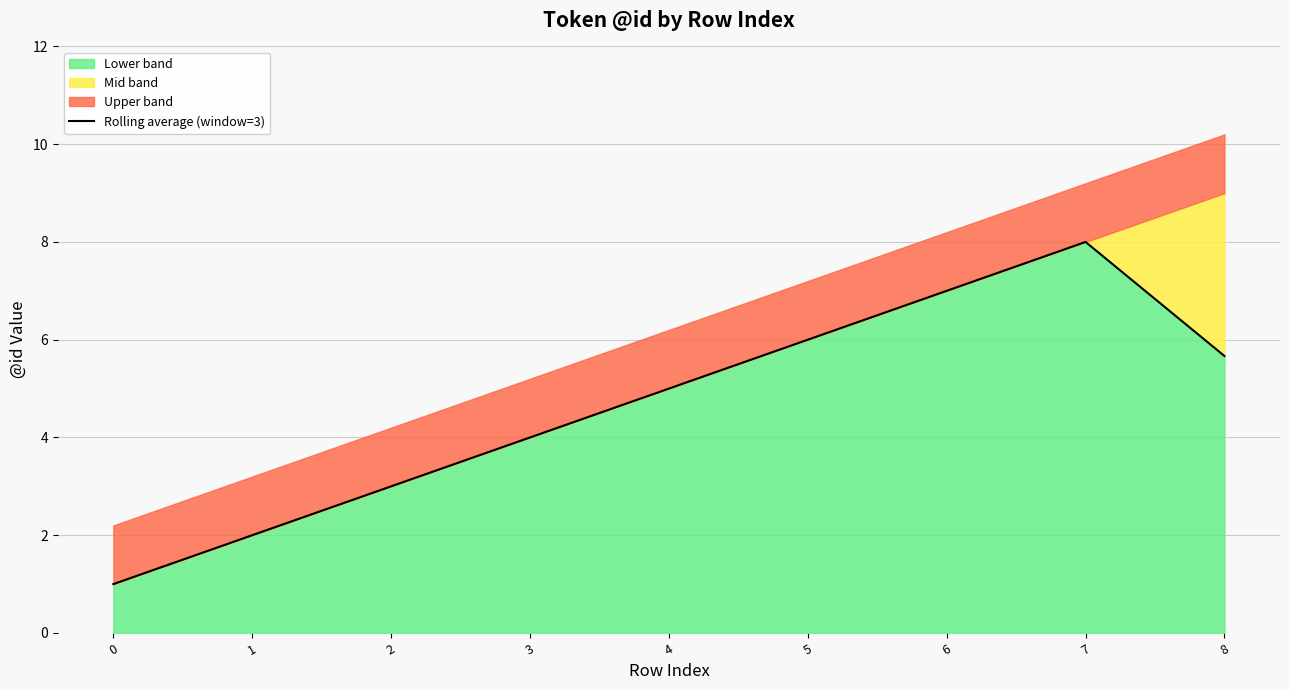

Where is the first local maximum?

7